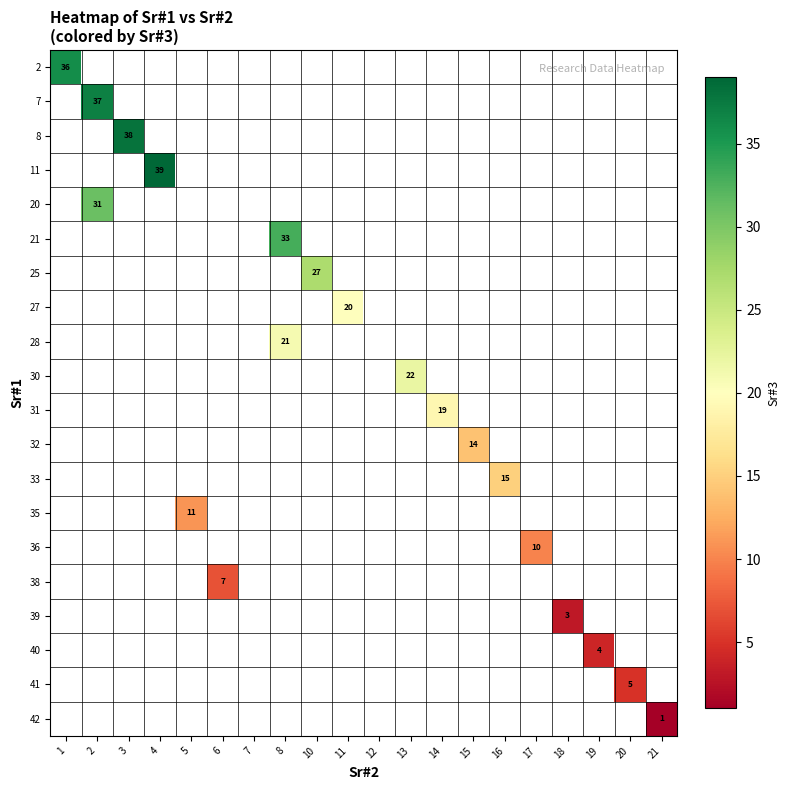

Is the value of row_8 at 3 greater than the value of row_12 at 12?

No